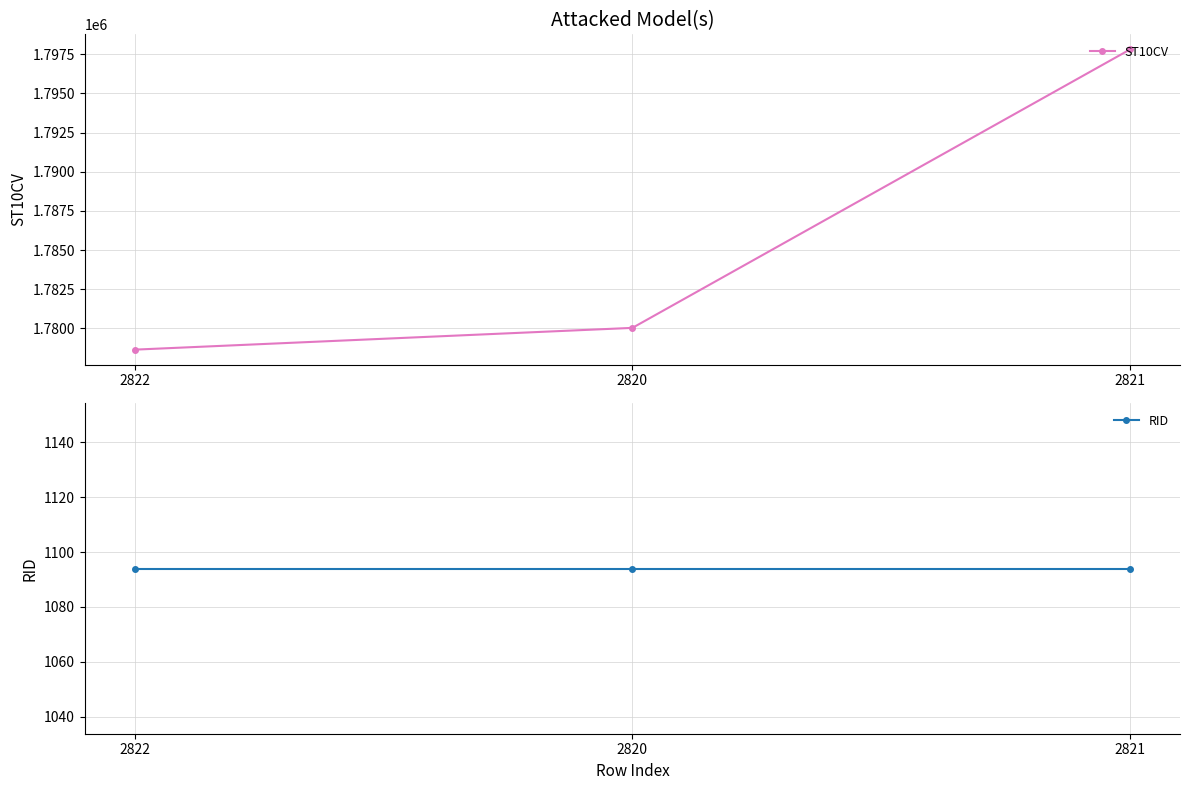

True or false: ST10CV has a value of 582271 at 2820.

False